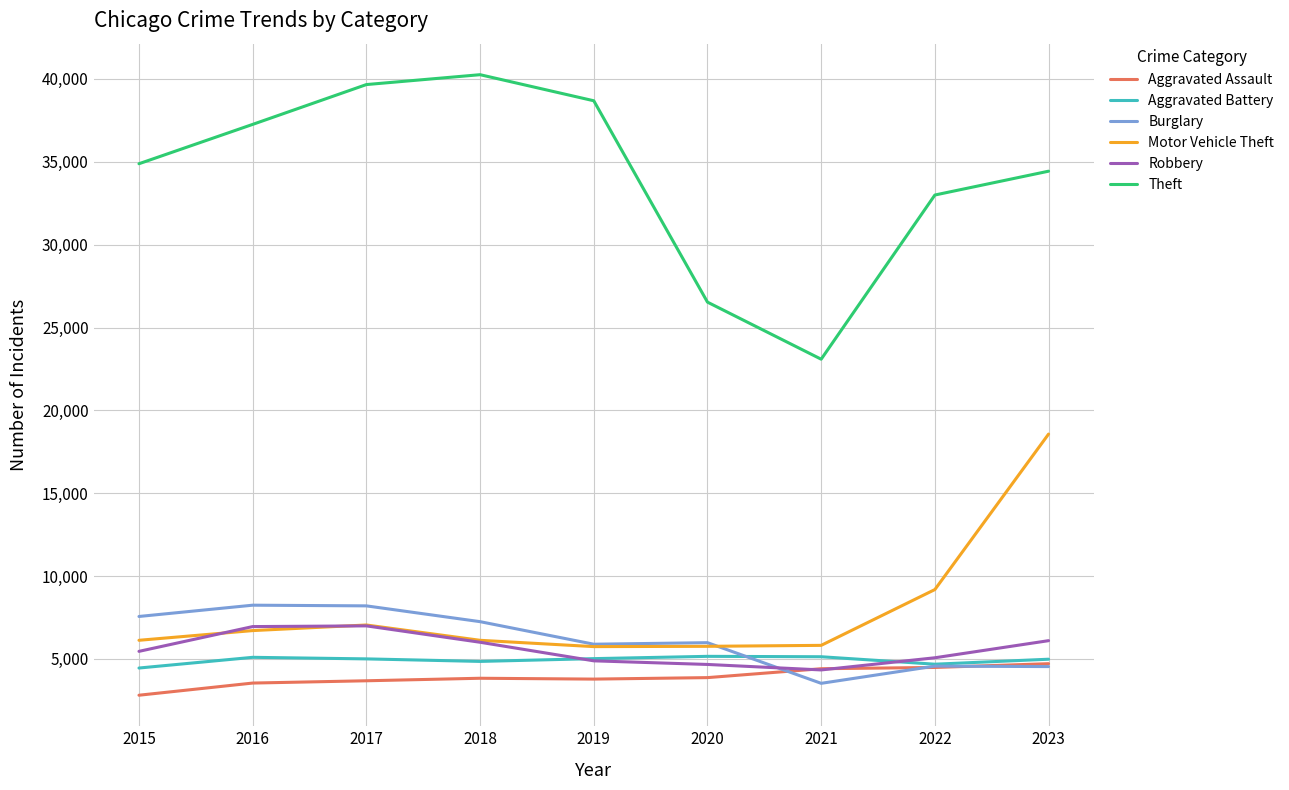

Is it true that Theft equals 63428 at 2018?

False